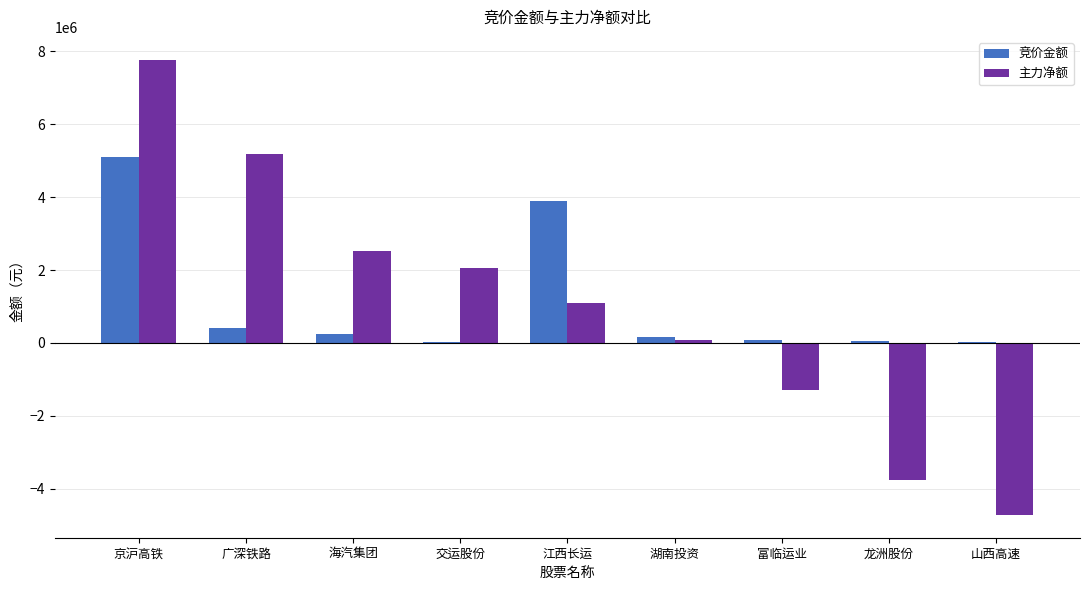

What is the difference between the 主力净额 values at 江西长运 and 富临运业?

2395277